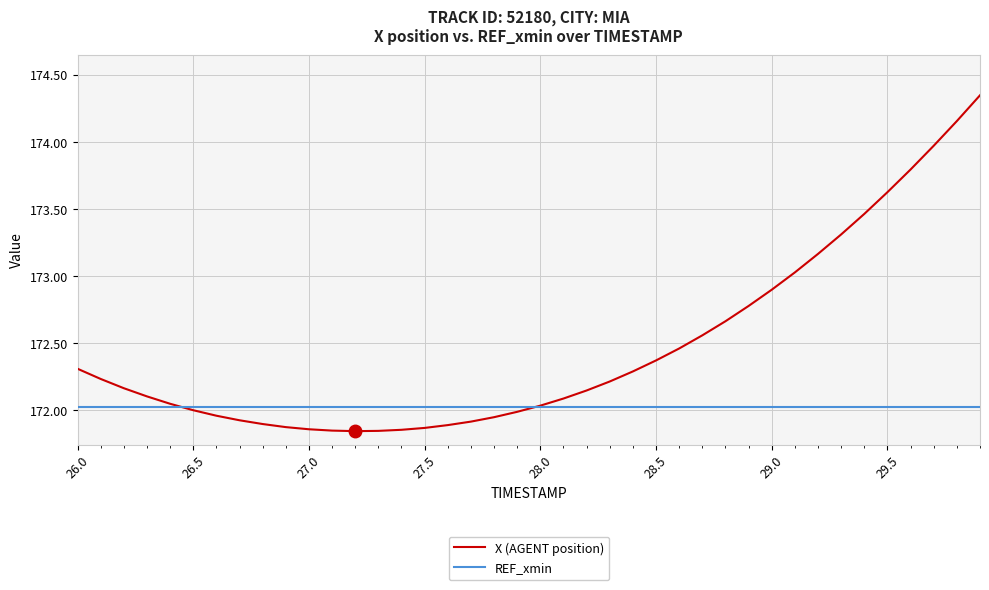

Rank the series by their average value, from lowest to highest.

REF_xmin, X (AGENT position)